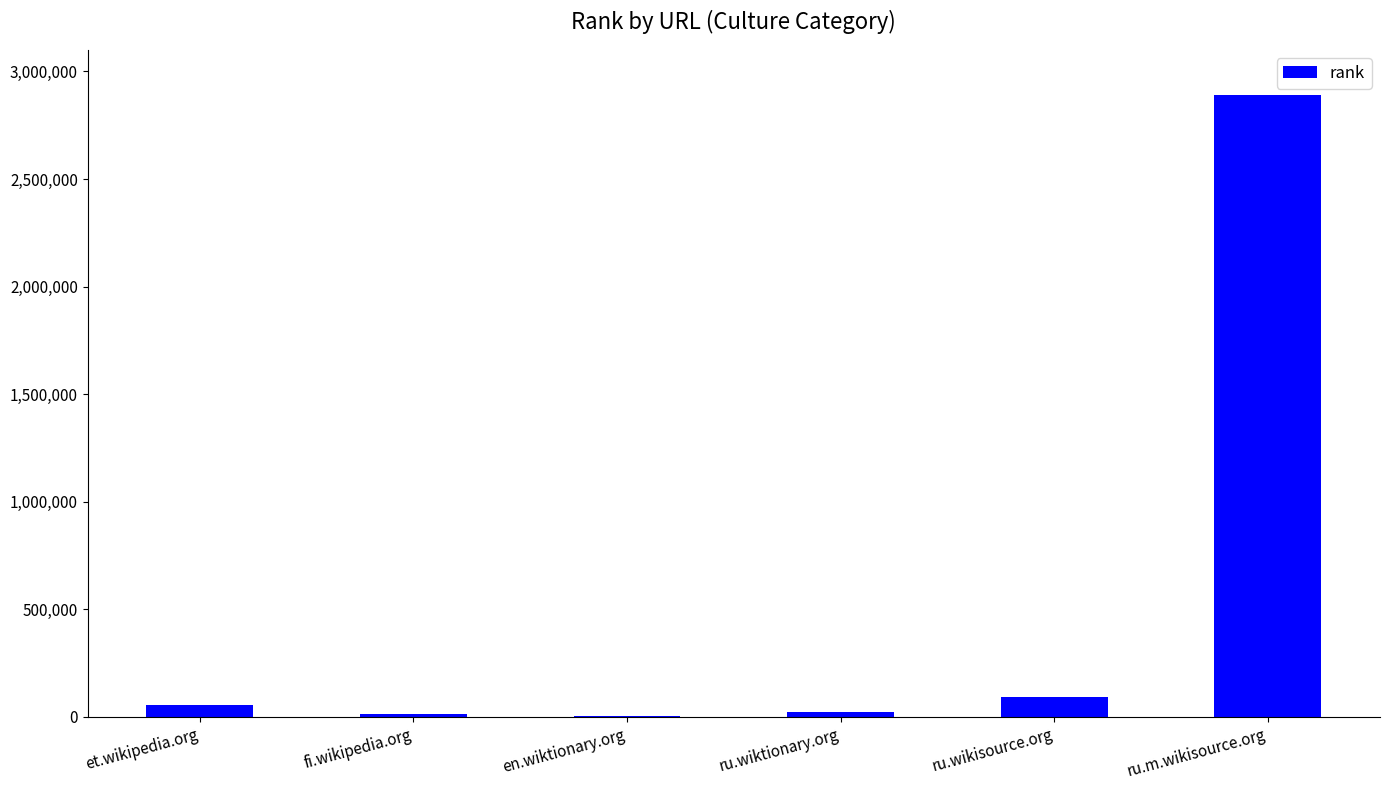

Which label corresponds to the largest value in the chart?

ru.m.wikisource.org